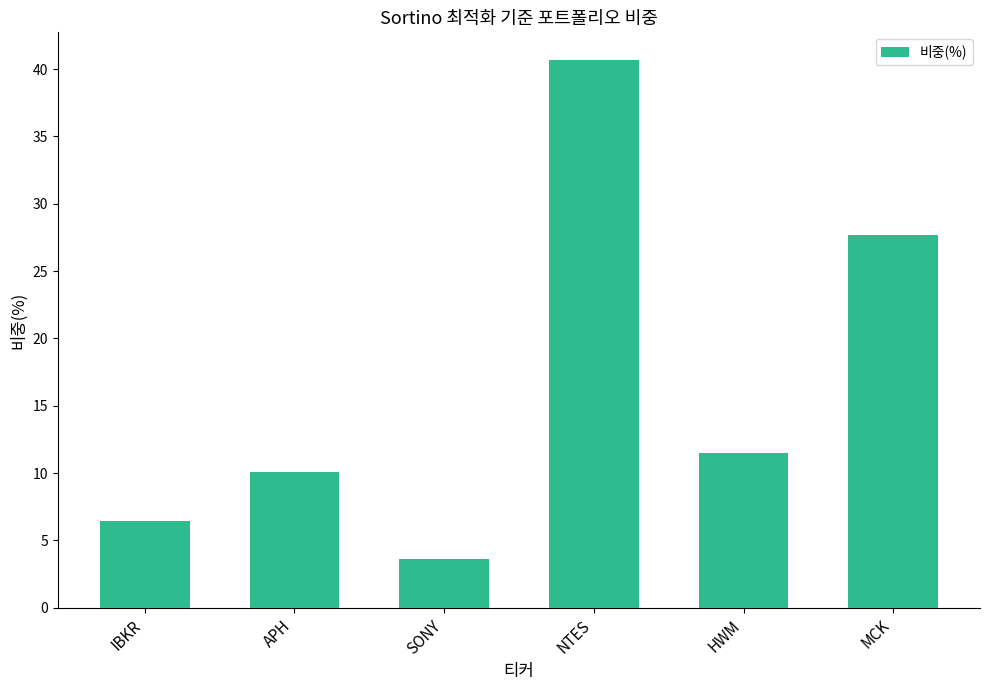

Is it true that the value at HWM is 11.5?

True